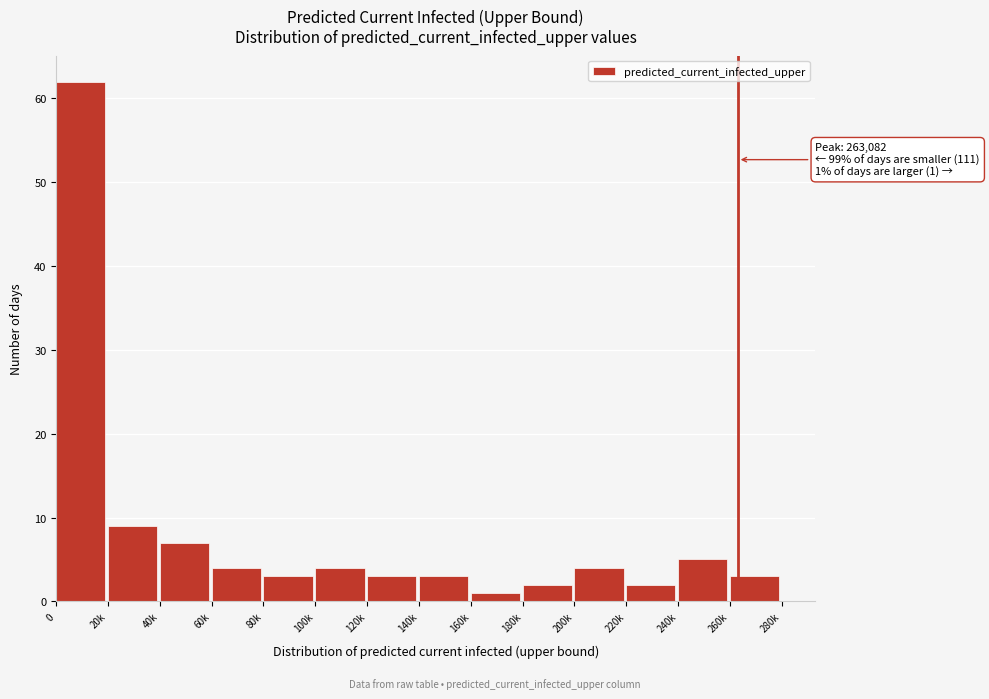

Reading left to right, what are all the values shown in this chart?

62	9	7	4	3	4	3	3	1	2	4	2	5	3